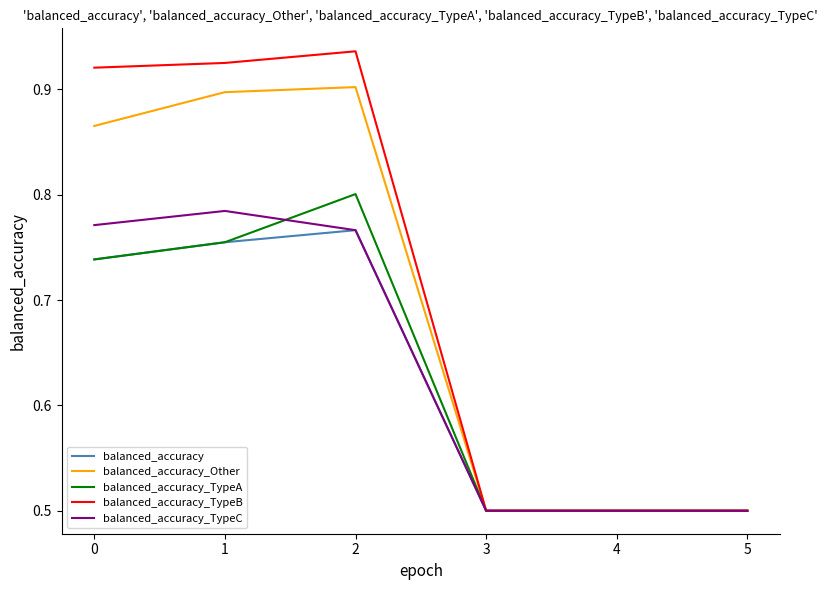

Between 0 and 3, which series saw the biggest shift?

balanced_accuracy_TypeB